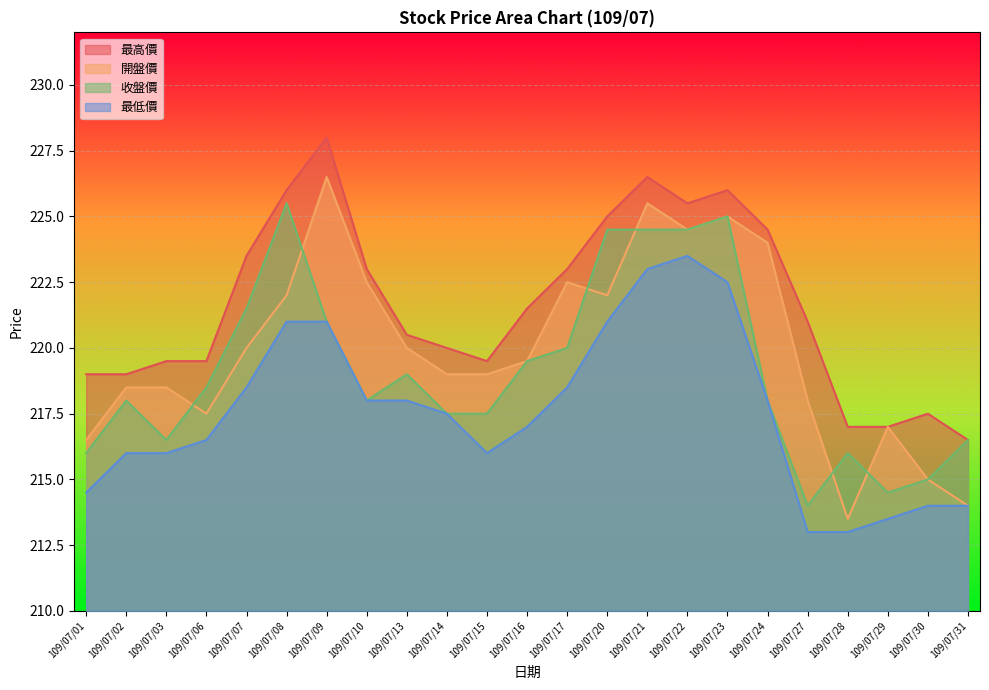

Read the 收盤價 value at 109/07/30.

215.0